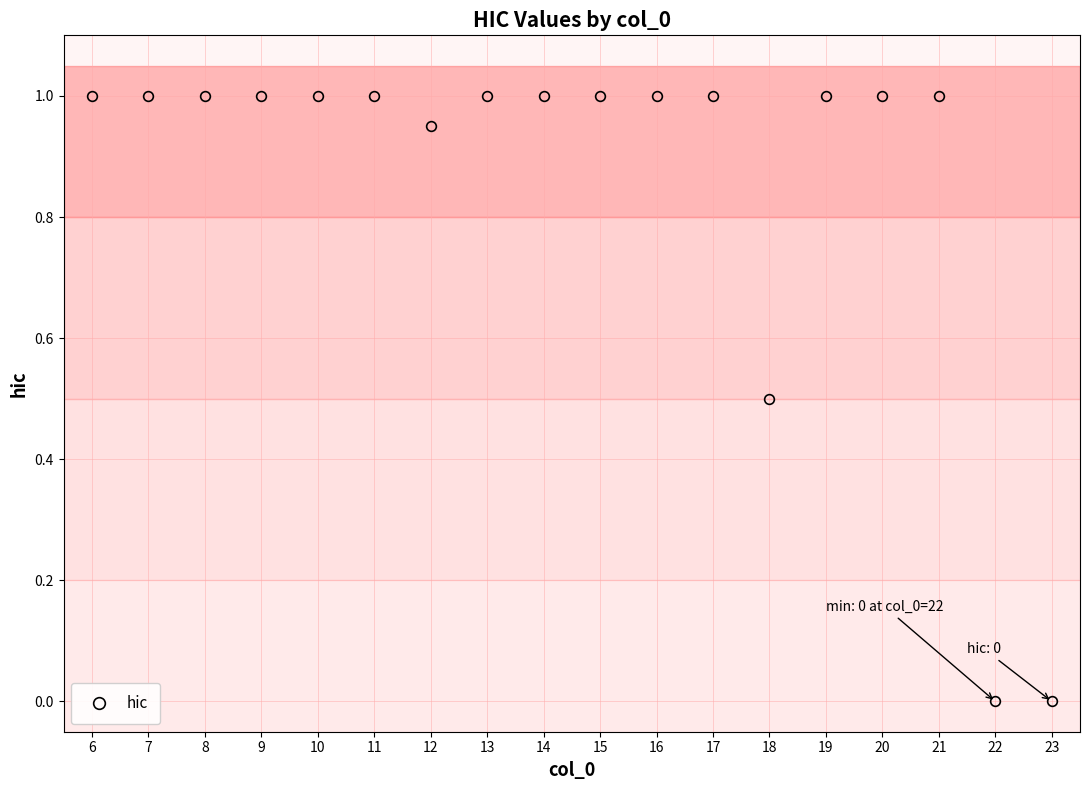

How many lines are shown in the chart?

1